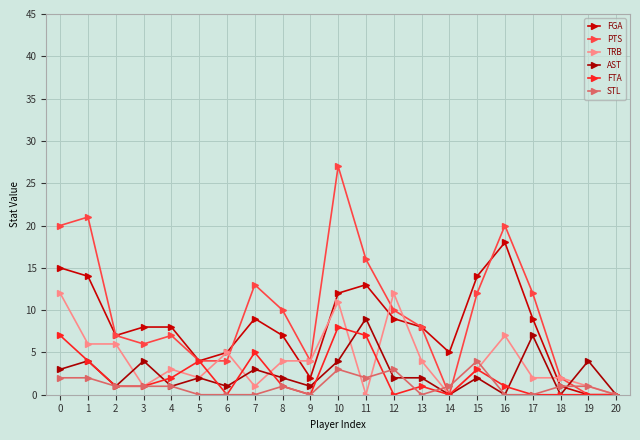

The TRB series shows 0 at 4. True or false?

False